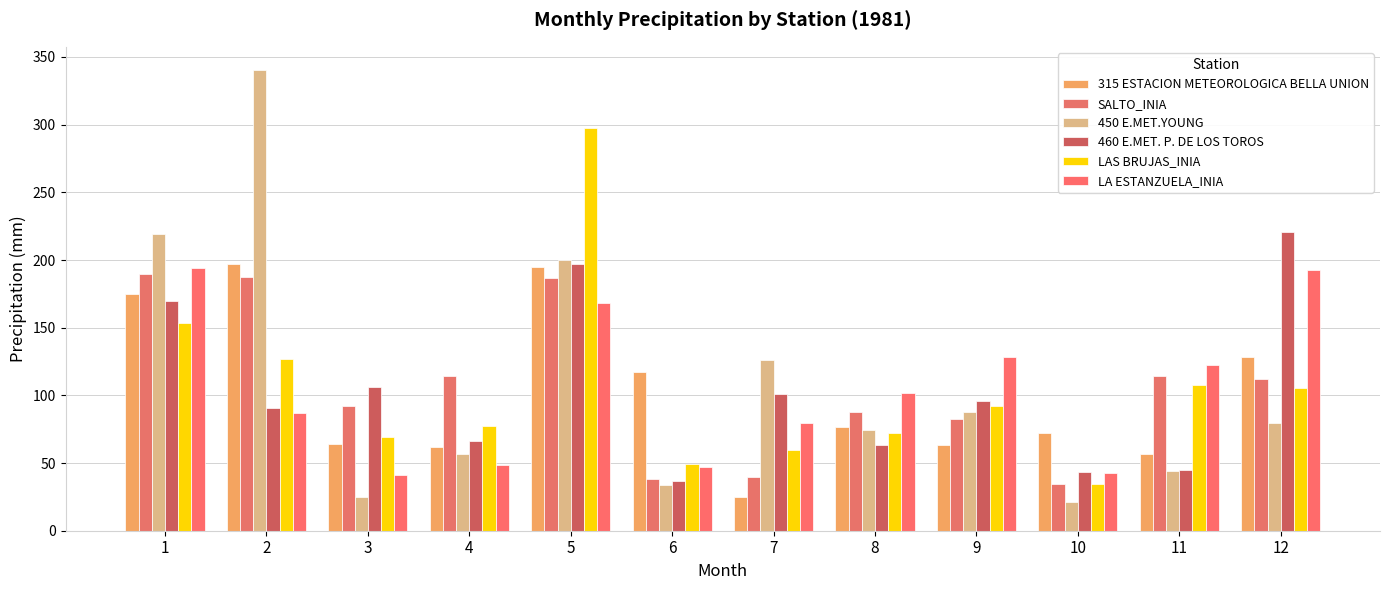

The value of LA ESTANZUELA_INIA at 10 is 42.7. True or false?

True